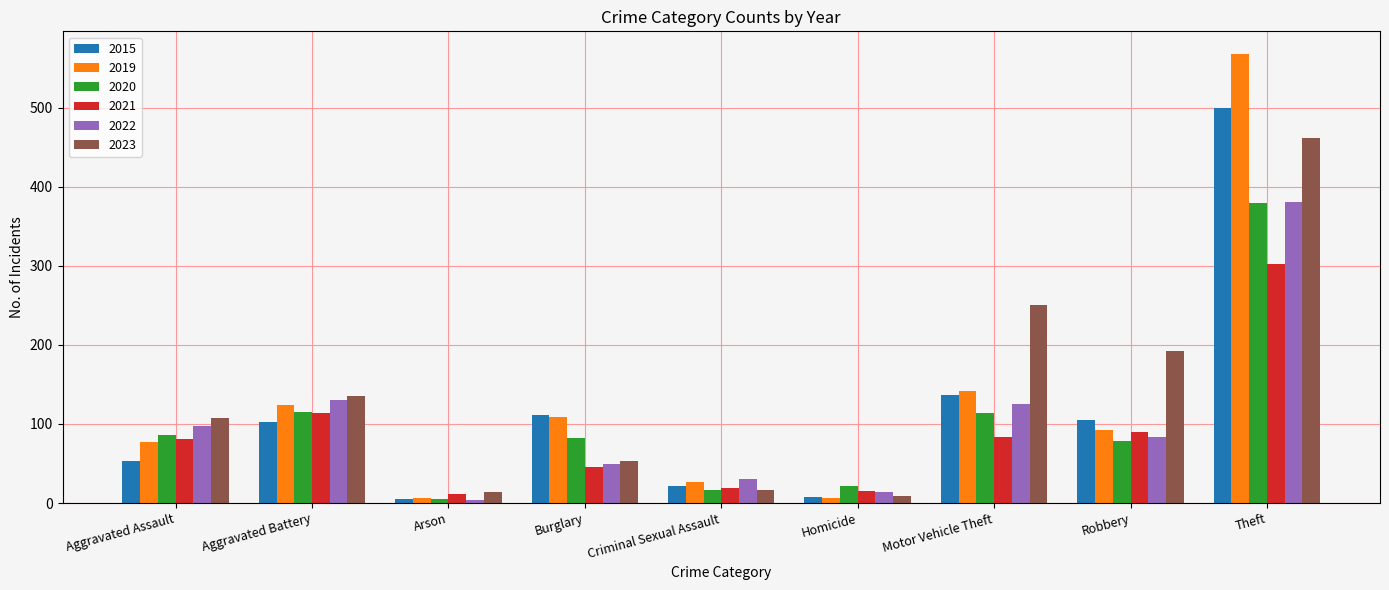

At how many categories does at least one series exceed 453?

1